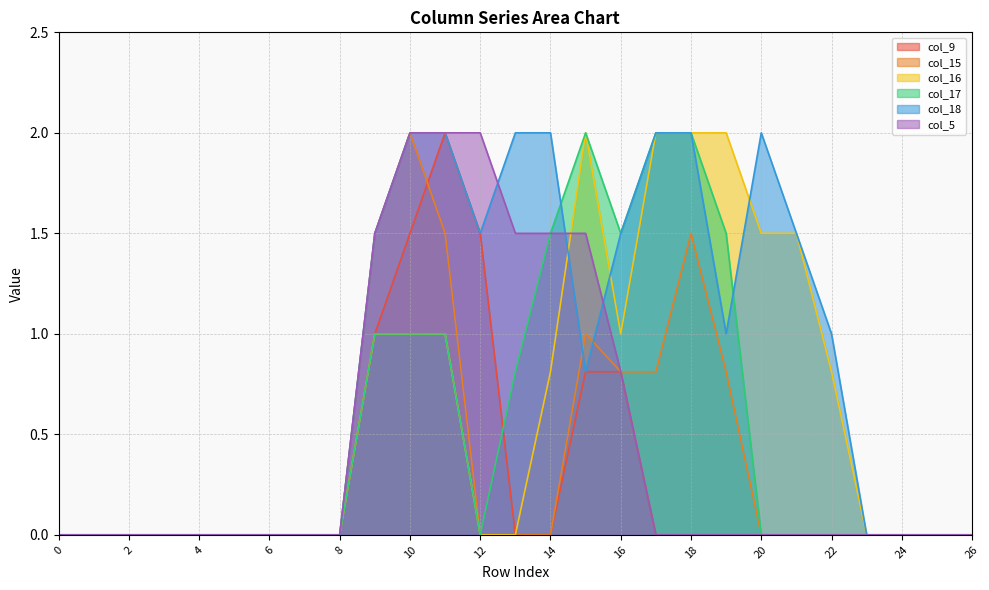

True or false: col_17 and col_18 cross at least once.

True